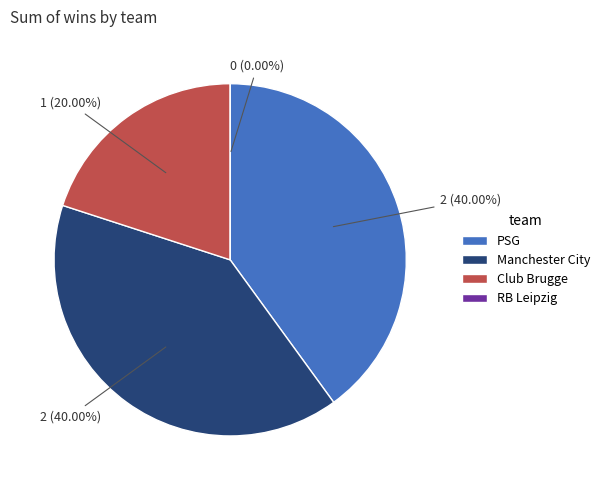

What percentage is the Manchester City slice, to the nearest percent?

40%